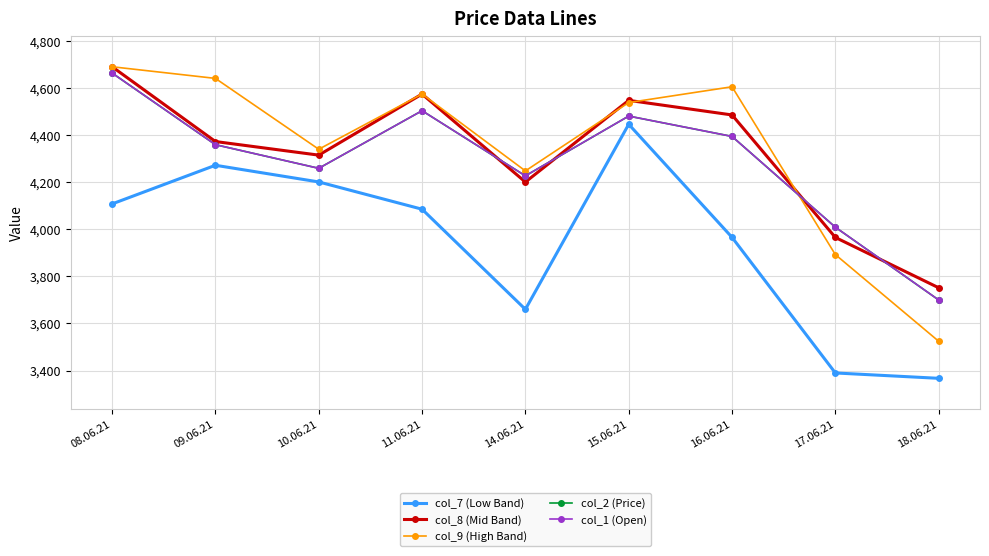

Reading left to right, list all the values displayed in this chart.

col_7 (Low Band): 08.06.21=4108.4	09.06.21=4272.6	10.06.21=4201.8	11.06.21=4085.8	14.06.21=3660.2	15.06.21=4446.9	16.06.21=3966.2	17.06.21=3389.8	18.06.21=3366.9
col_8 (Mid Band): 08.06.21=4691.4	09.06.21=4373.5	10.06.21=4315.7	11.06.21=4575.3	14.06.21=4201.4	15.06.21=4548.5	16.06.21=4486.5	17.06.21=3965.8	18.06.21=3751.9
col_9 (High Band): 08.06.21=4691.4	09.06.21=4641.9	10.06.21=4340.7	11.06.21=4575.3	14.06.21=4248.6	15.06.21=4539.2	16.06.21=4606.4	17.06.21=3892.9	18.06.21=3524.6
col_2 (Price): 08.06.21=4664.6	09.06.21=4360.1	10.06.21=4259.6	11.06.21=4504.6	14.06.21=4227.6	15.06.21=4481.7	16.06.21=4395.2	17.06.21=4009.3	18.06.21=3700.0
col_1 (Open): 08.06.21=4664.6	09.06.21=4360.1	10.06.21=4259.6	11.06.21=4504.6	14.06.21=4227.6	15.06.21=4481.7	16.06.21=4395.2	17.06.21=4009.3	18.06.21=3700.0